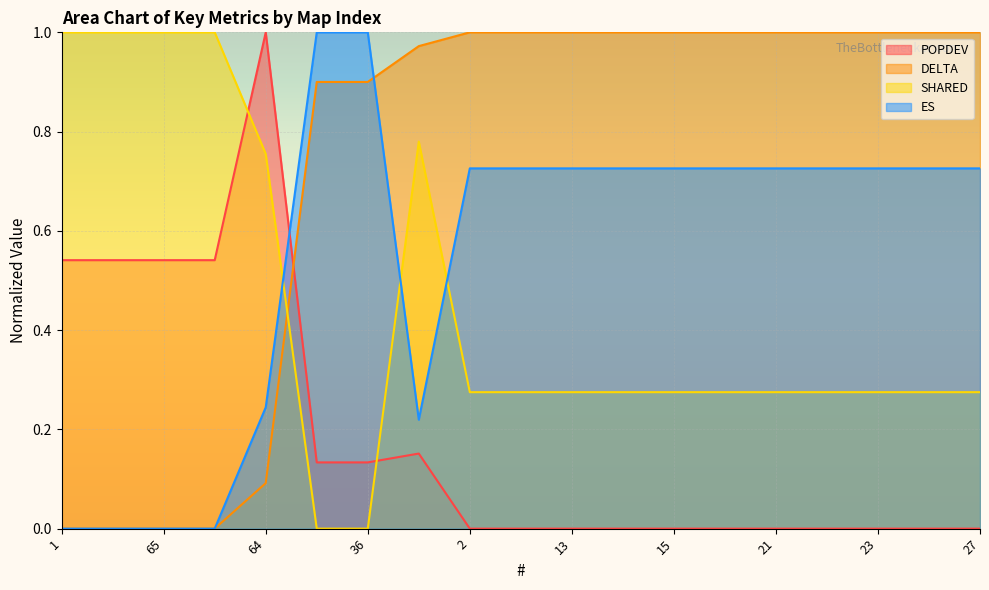

What is the label of the 13th point from the left?

15